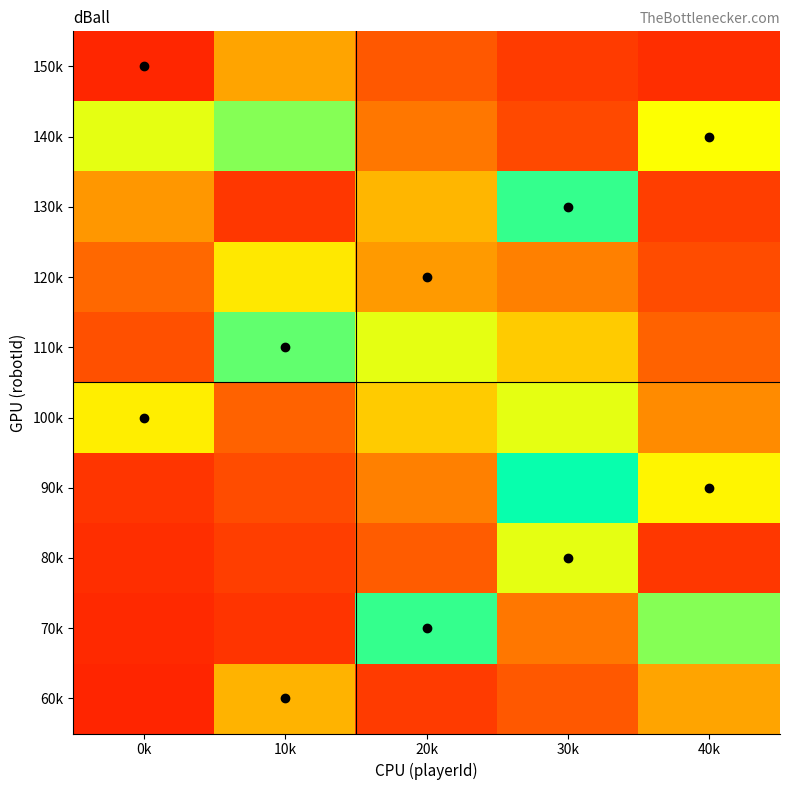

Between 40k and 10k, which is larger?

10k